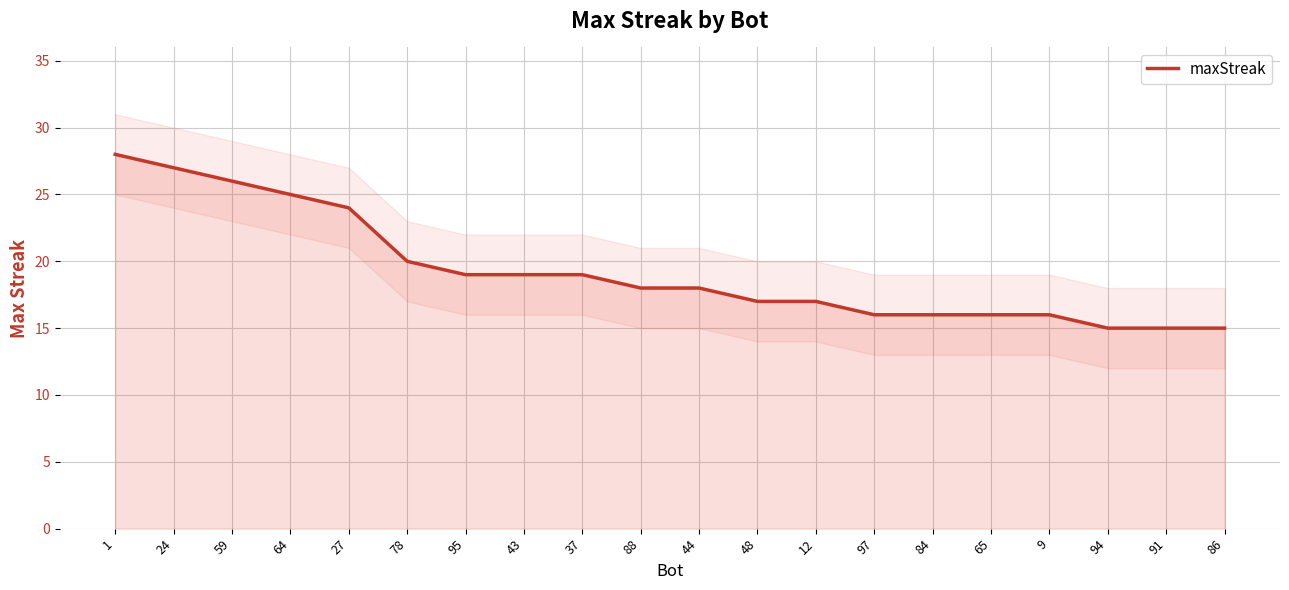

Rank the categories by value from highest to lowest.

1, 24, 59, 64, 27, 78, 95, 43, 37, 88, 44, 48, 12, 97, 84, 65, 9, 94, 91, 86